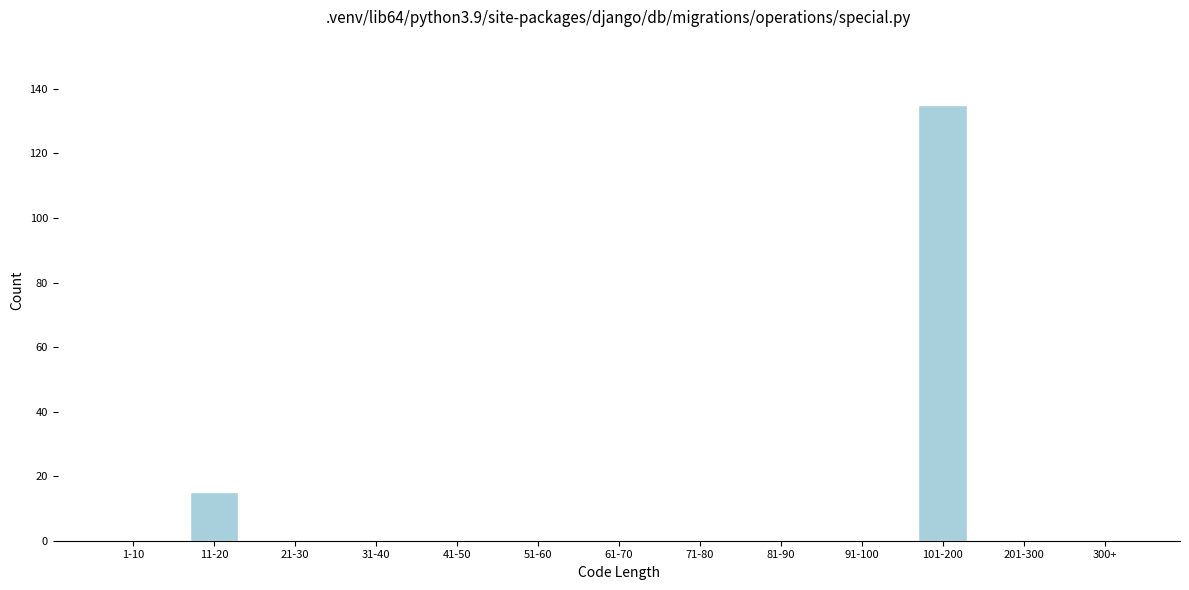

Reading right to left, extract all data points from this chart.

300+=0	201-300=0	101-200=135	91-100=0	81-90=0	71-80=0	61-70=0	51-60=0	41-50=0	31-40=0	21-30=0	11-20=15	1-10=0